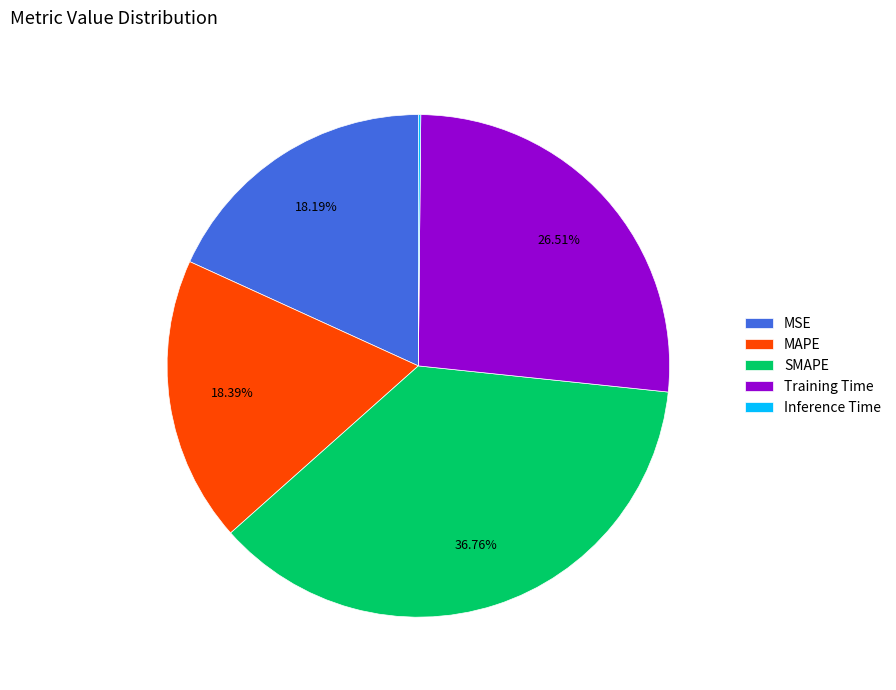

Which category has the biggest portion of the pie?

SMAPE